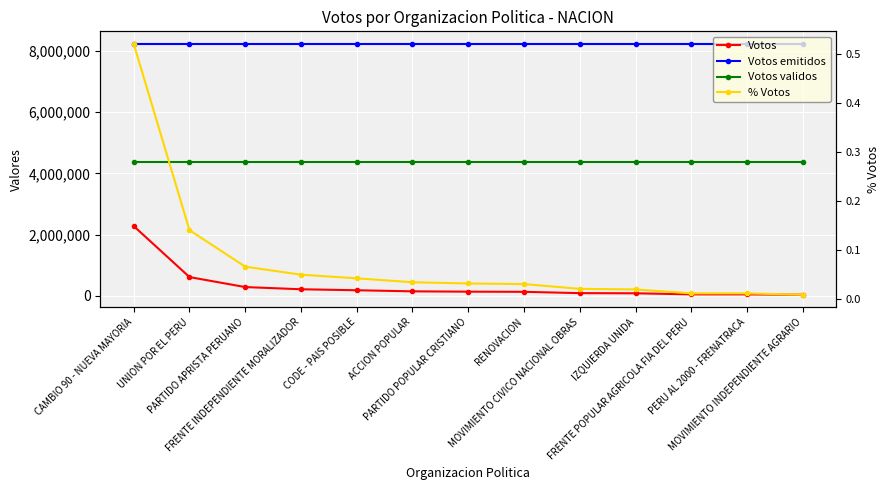

Reading right to left, what are all the values shown in this chart?

Votos: MOVIMIENTO INDEPENDIENTE AGRARIO=34463.0	PERU AL 2000 - FRENATRACA=46728.0	FRENTE POPULAR AGRICOLA FIA DEL PERU=46990.0	IZQUIERDA UNIDA=82061.0	MOVIMIENTO CIVICO NACIONAL OBRAS=87252.0	RENOVACION=130060.0	PARTIDO POPULAR CRISTIANO=135236.0	ACCION POPULAR=146018.0	CODE - PAIS POSIBLE=181397.0	FRENTE INDEPENDIENTE MORALIZADOR=213777.0	PARTIDO APRISTA PERUANO=285526.0	UNION POR EL PERU=611804.0	CAMBIO 90 - NUEVA MAYORIA=2277423.0
Votos emitidos: MOVIMIENTO INDEPENDIENTE AGRARIO=8230246.0	PERU AL 2000 - FRENATRACA=8230246.0	FRENTE POPULAR AGRICOLA FIA DEL PERU=8230246.0	IZQUIERDA UNIDA=8230246.0	MOVIMIENTO CIVICO NACIONAL OBRAS=8230246.0	RENOVACION=8230246.0	PARTIDO POPULAR CRISTIANO=8230246.0	ACCION POPULAR=8230246.0	CODE - PAIS POSIBLE=8230246.0	FRENTE INDEPENDIENTE MORALIZADOR=8230246.0	PARTIDO APRISTA PERUANO=8230246.0	UNION POR EL PERU=8230246.0	CAMBIO 90 - NUEVA MAYORIA=8230246.0
Votos validos: MOVIMIENTO INDEPENDIENTE AGRARIO=4371037.0	PERU AL 2000 - FRENATRACA=4371037.0	FRENTE POPULAR AGRICOLA FIA DEL PERU=4371037.0	IZQUIERDA UNIDA=4371037.0	MOVIMIENTO CIVICO NACIONAL OBRAS=4371037.0	RENOVACION=4371037.0	PARTIDO POPULAR CRISTIANO=4371037.0	ACCION POPULAR=4371037.0	CODE - PAIS POSIBLE=4371037.0	FRENTE INDEPENDIENTE MORALIZADOR=4371037.0	PARTIDO APRISTA PERUANO=4371037.0	UNION POR EL PERU=4371037.0	CAMBIO 90 - NUEVA MAYORIA=4371037.0
% Votos: MOVIMIENTO INDEPENDIENTE AGRARIO=0.0	PERU AL 2000 - FRENATRACA=0.0	FRENTE POPULAR AGRICOLA FIA DEL PERU=0.0	IZQUIERDA UNIDA=0.0	MOVIMIENTO CIVICO NACIONAL OBRAS=0.0	RENOVACION=0.0	PARTIDO POPULAR CRISTIANO=0.0	ACCION POPULAR=0.0	CODE - PAIS POSIBLE=0.0	FRENTE INDEPENDIENTE MORALIZADOR=0.0	PARTIDO APRISTA PERUANO=0.1	UNION POR EL PERU=0.1	CAMBIO 90 - NUEVA MAYORIA=0.5